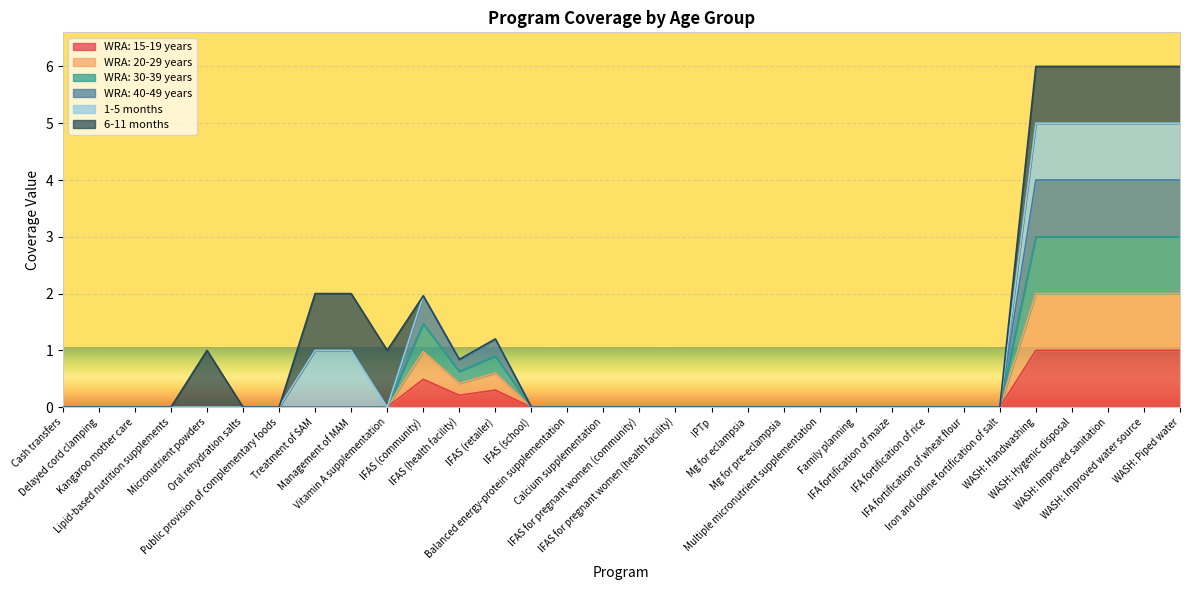

What is the label of the 3rd point from the left?

Kangaroo mother care